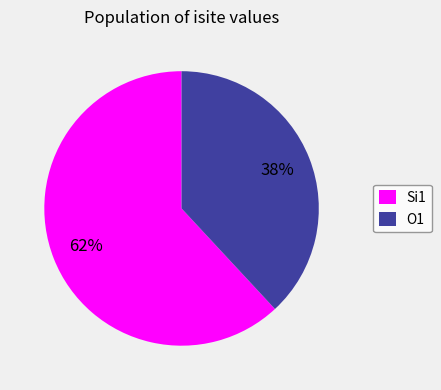

How many segments does this pie chart have?

2